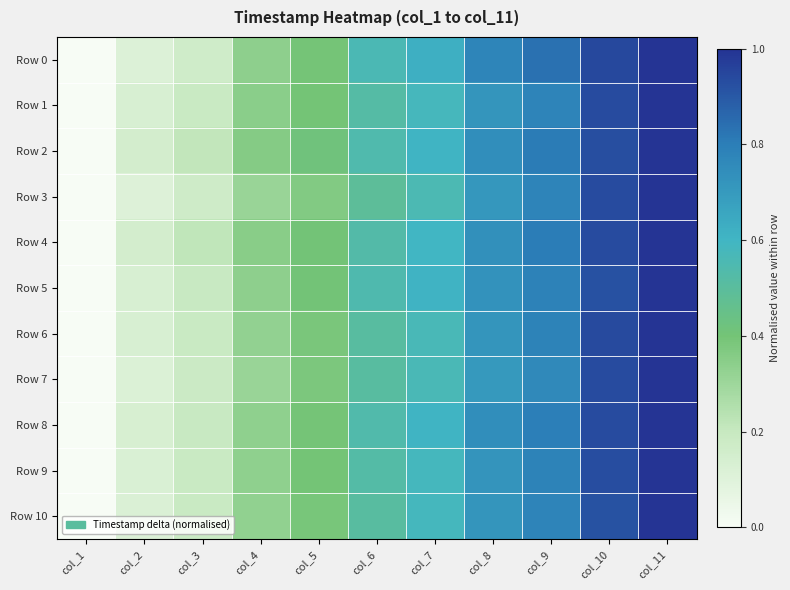

Reading left to right, what are all the values shown in this chart?

Row 0: col_1=0.0	col_2=0.1	col_3=0.2	col_4=0.3	col_5=0.4	col_6=0.6	col_7=0.6	col_8=0.8	col_9=0.8	col_10=0.9	col_11=1.0
Row 1: col_1=0.0	col_2=0.1	col_3=0.2	col_4=0.3	col_5=0.4	col_6=0.5	col_7=0.6	col_8=0.7	col_9=0.8	col_10=0.9	col_11=1.0
Row 2: col_1=0.0	col_2=0.2	col_3=0.2	col_4=0.4	col_5=0.4	col_6=0.5	col_7=0.6	col_8=0.7	col_9=0.8	col_10=0.9	col_11=1.0
Row 3: col_1=0.0	col_2=0.1	col_3=0.2	col_4=0.3	col_5=0.4	col_6=0.5	col_7=0.6	col_8=0.7	col_9=0.8	col_10=0.9	col_11=1.0
Row 4: col_1=0.0	col_2=0.2	col_3=0.2	col_4=0.3	col_5=0.4	col_6=0.5	col_7=0.6	col_8=0.7	col_9=0.8	col_10=0.9	col_11=1.0
Row 5: col_1=0.0	col_2=0.1	col_3=0.2	col_4=0.3	col_5=0.4	col_6=0.5	col_7=0.6	col_8=0.7	col_9=0.8	col_10=0.9	col_11=1.0
Row 6: col_1=0.0	col_2=0.1	col_3=0.2	col_4=0.3	col_5=0.4	col_6=0.5	col_7=0.6	col_8=0.7	col_9=0.8	col_10=0.9	col_11=1.0
Row 7: col_1=0.0	col_2=0.1	col_3=0.2	col_4=0.3	col_5=0.4	col_6=0.5	col_7=0.6	col_8=0.7	col_9=0.8	col_10=0.9	col_11=1.0
Row 8: col_1=0.0	col_2=0.1	col_3=0.2	col_4=0.3	col_5=0.4	col_6=0.5	col_7=0.6	col_8=0.7	col_9=0.8	col_10=0.9	col_11=1.0
Row 9: col_1=0.0	col_2=0.1	col_3=0.2	col_4=0.3	col_5=0.4	col_6=0.5	col_7=0.6	col_8=0.7	col_9=0.8	col_10=0.9	col_11=1.0
Row 10: col_1=0.0	col_2=0.1	col_3=0.2	col_4=0.3	col_5=0.4	col_6=0.5	col_7=0.6	col_8=0.7	col_9=0.8	col_10=0.9	col_11=1.0